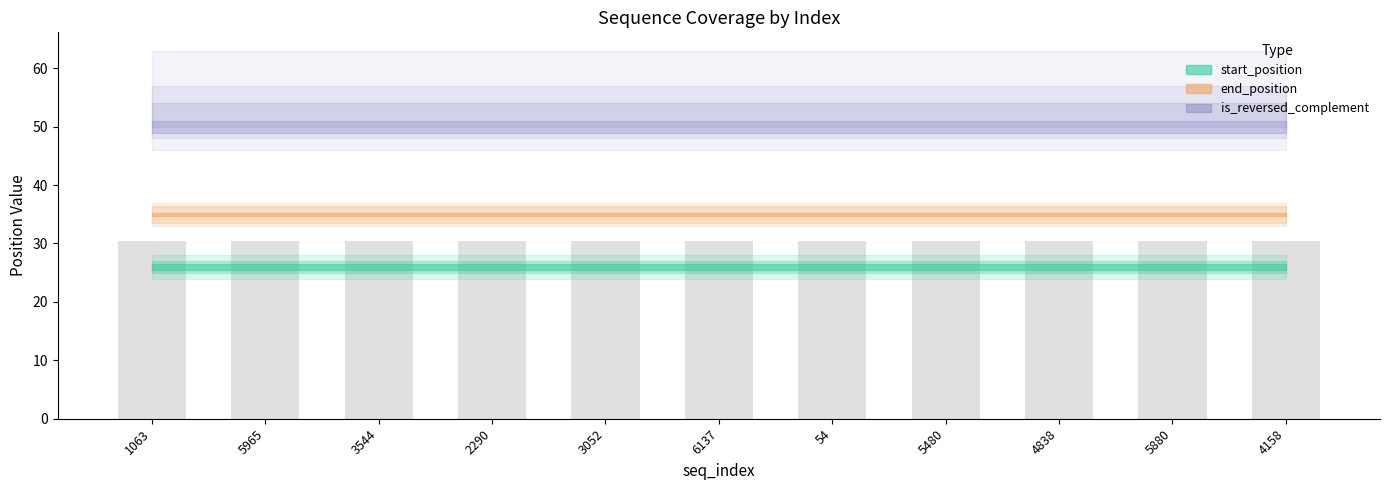

Which category has the lowest value across all series?

1063